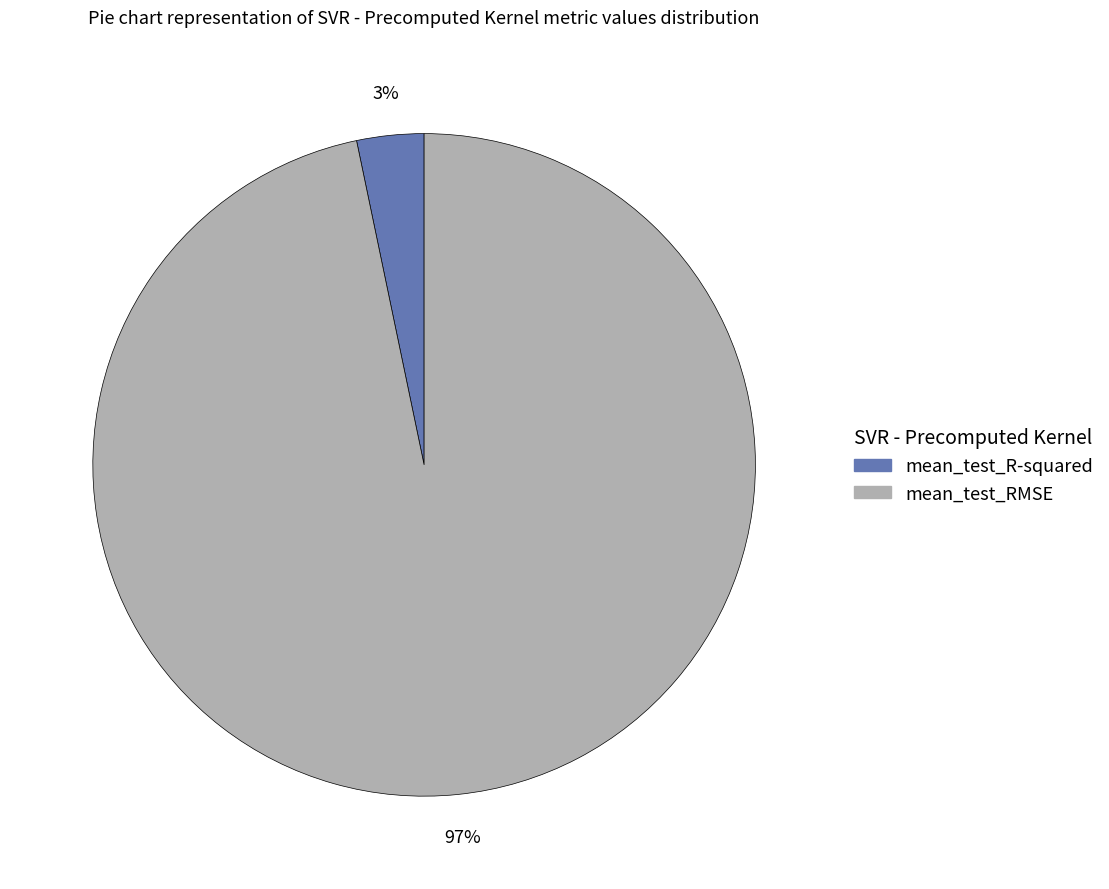

How many segments does this pie chart have?

2